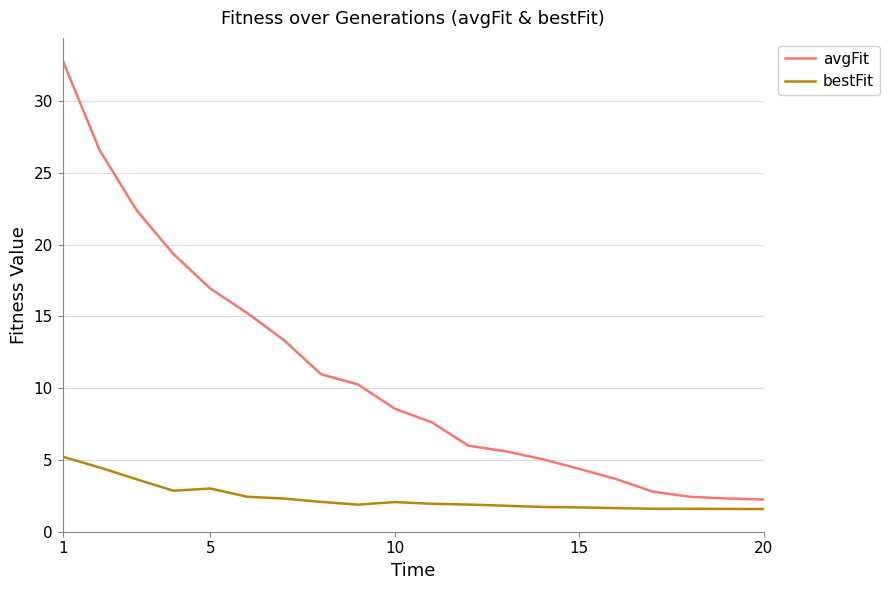

List the series in order of their overall mean, lowest first.

bestFit, avgFit